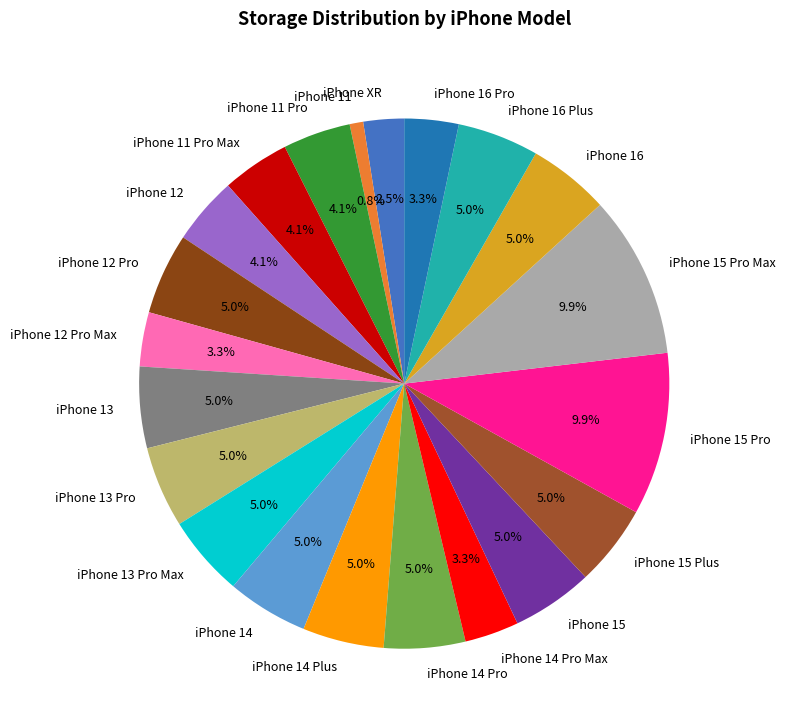

Combined, do iPhone 12 Pro and iPhone 12 account for over 50%?

No